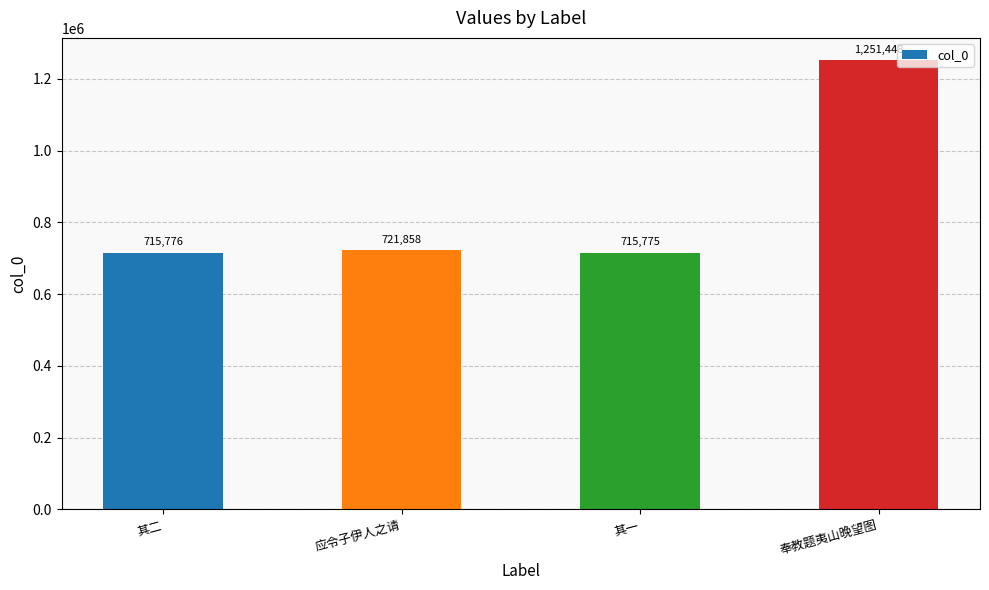

What is the average value?

851214